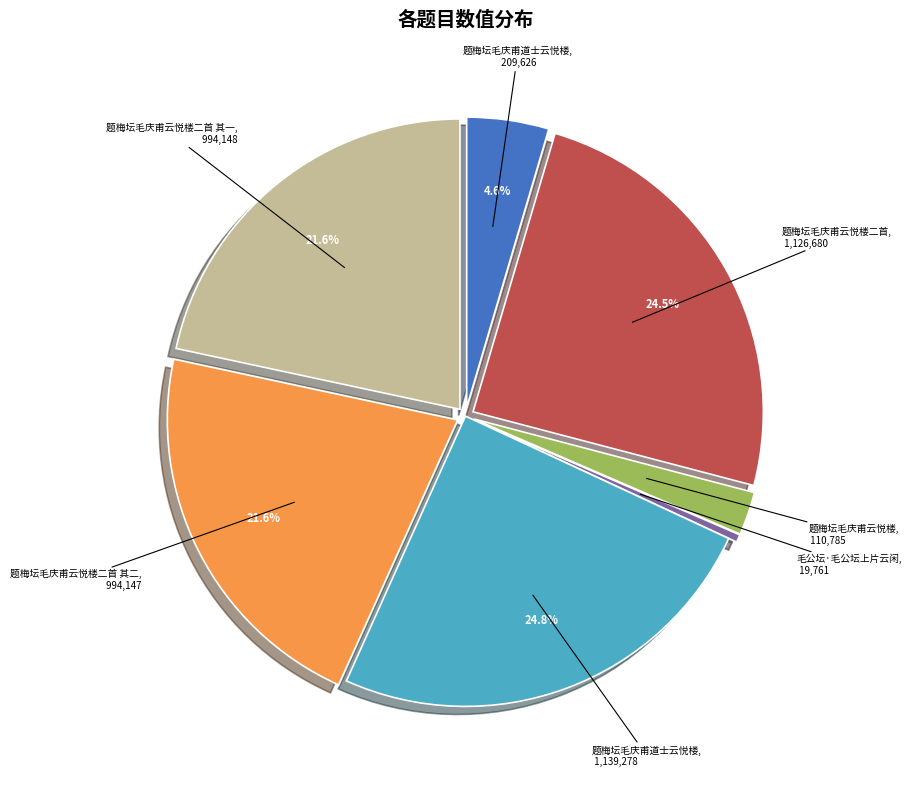

Is there a majority slice in this chart?

No